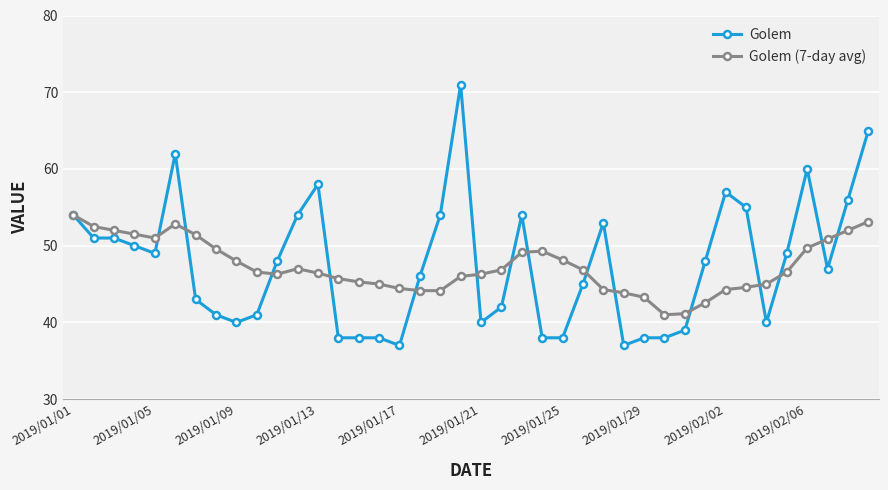

True or false: Golem (7-day avg) has more than 1 points higher than both neighbors.

True